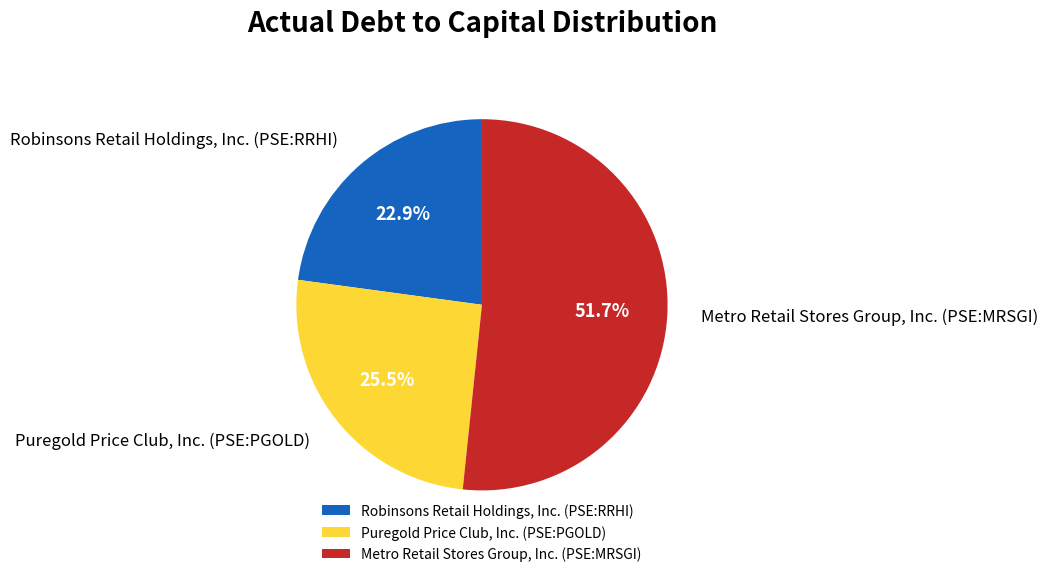

Rank the categories by value from highest to lowest.

Metro Retail Stores Group, Inc. (PSE:MRSGI), Puregold Price Club, Inc. (PSE:PGOLD), Robinsons Retail Holdings, Inc. (PSE:RRHI)